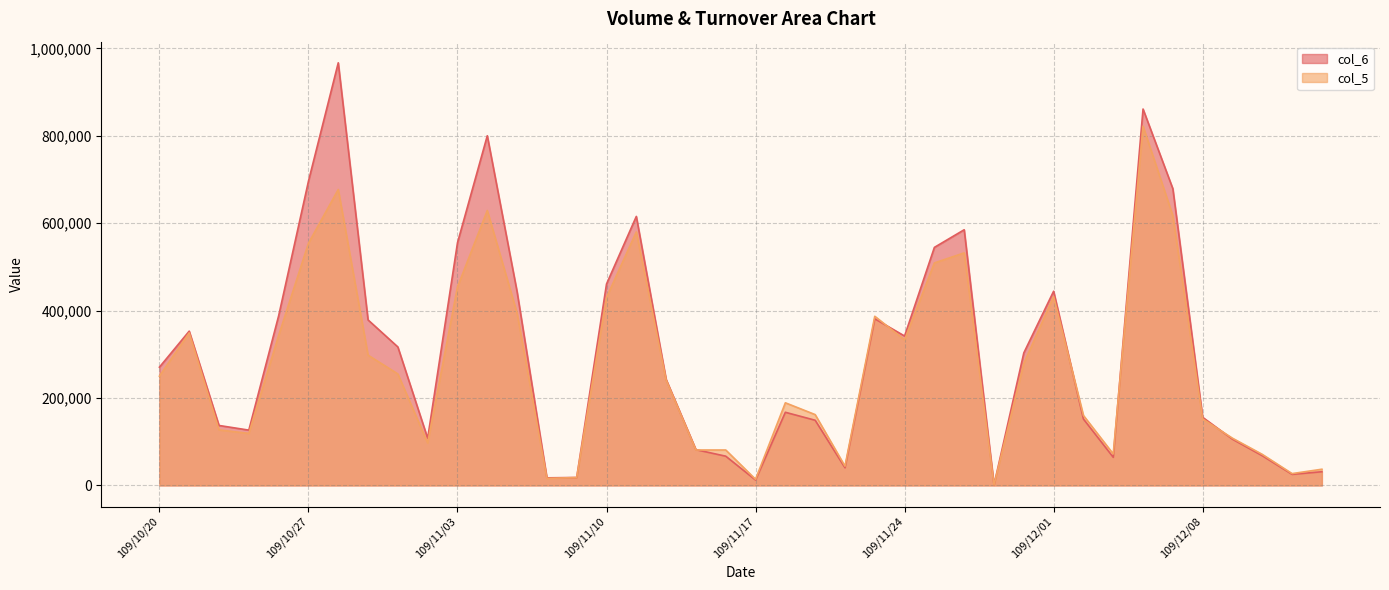

Is the value of col_6 at 109/12/14 greater than the value of col_5 at 109/11/18?

No